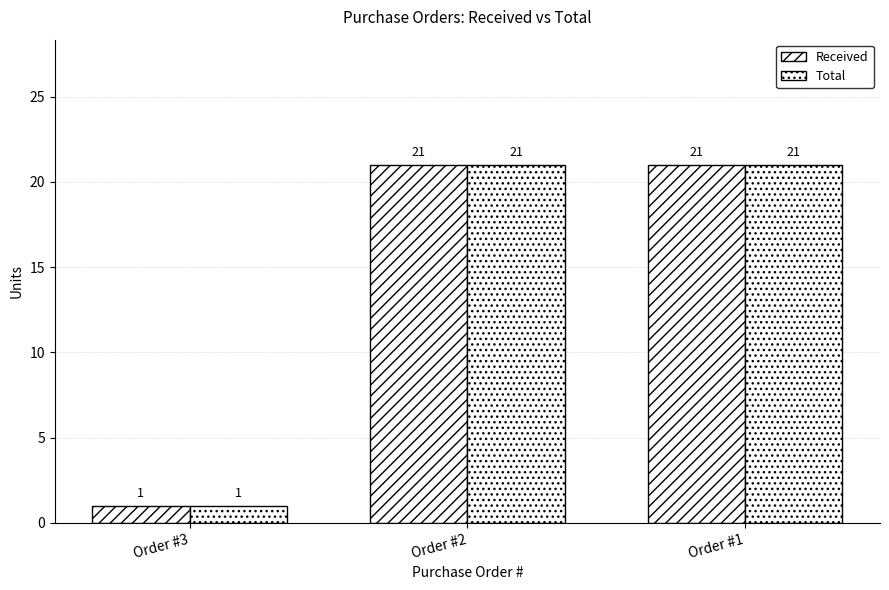

At how many categories does at least one series exceed 14?

2